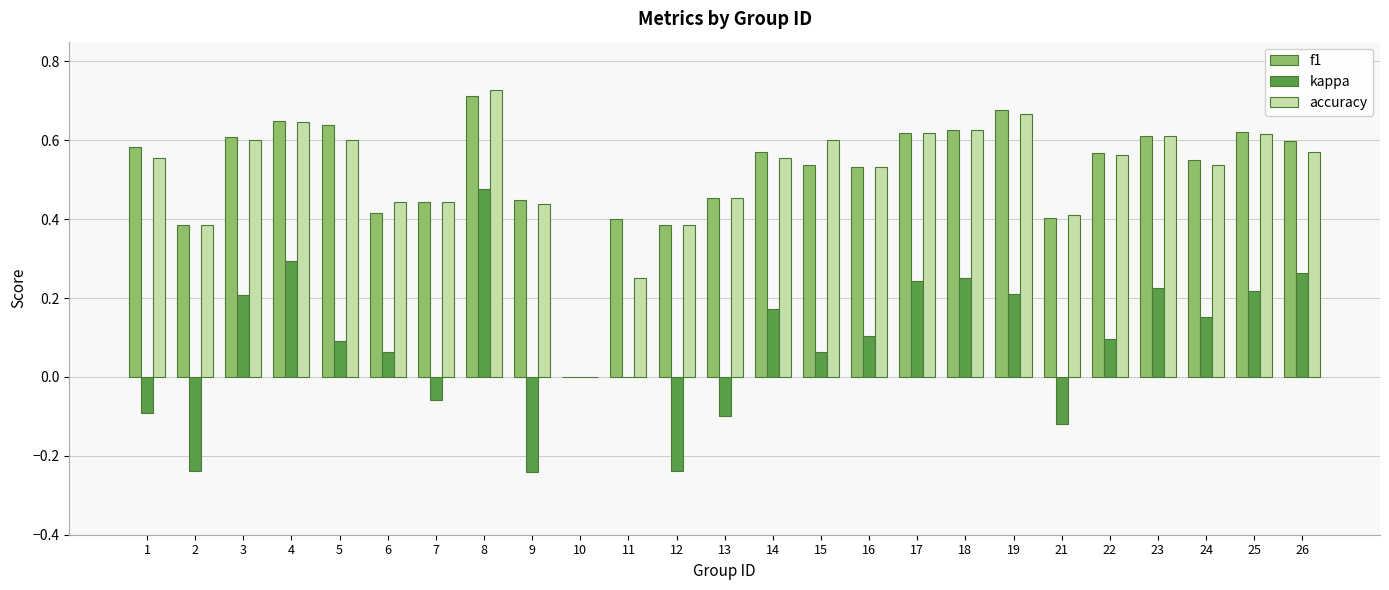

Is the value of f1 at 8 greater than the value of kappa at 13?

Yes